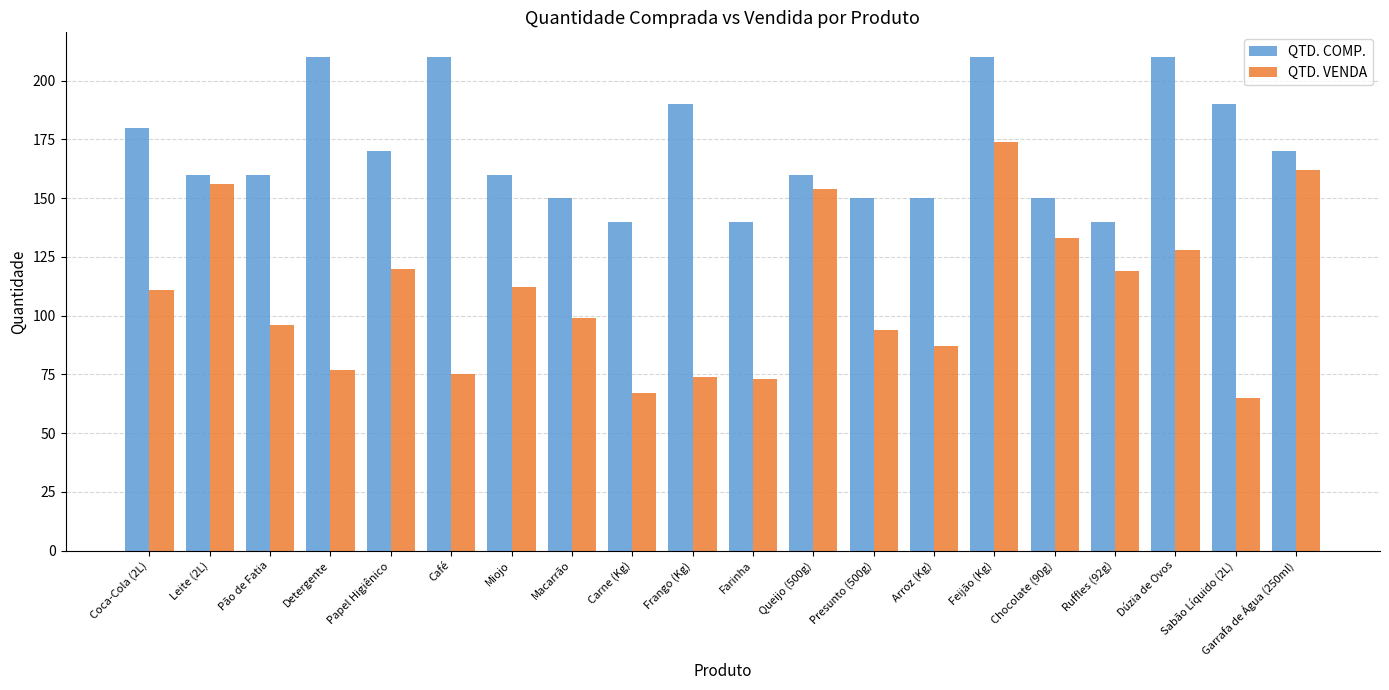

How many values in the QTD. VENDA series are below 111?

10